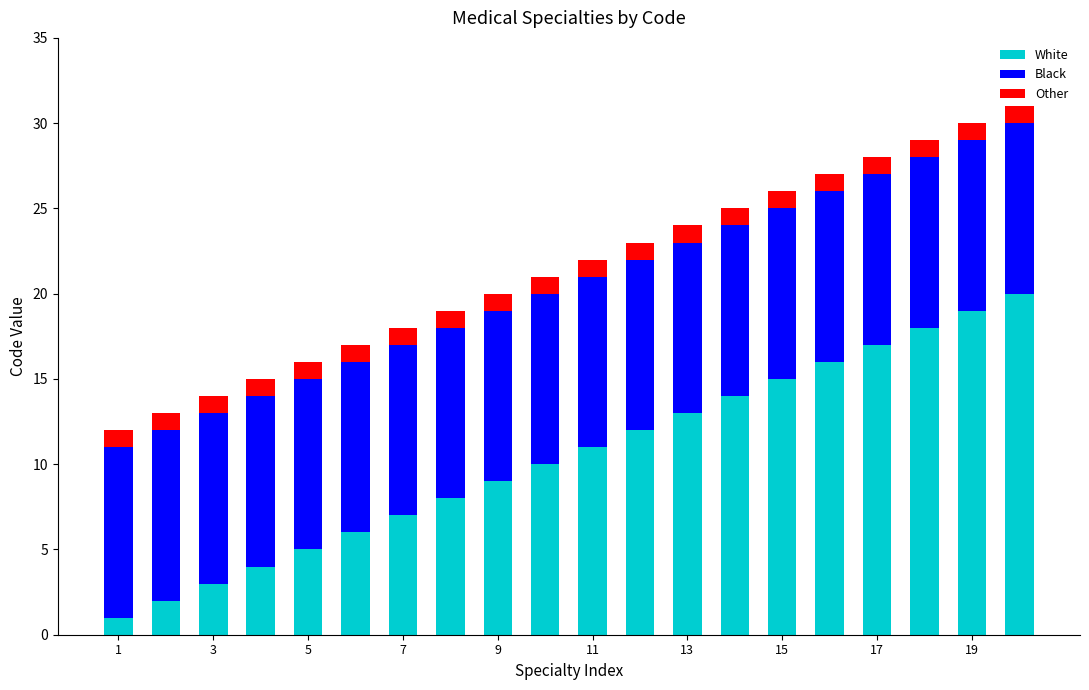

What is the difference between the maximum and minimum values in the White series?

19